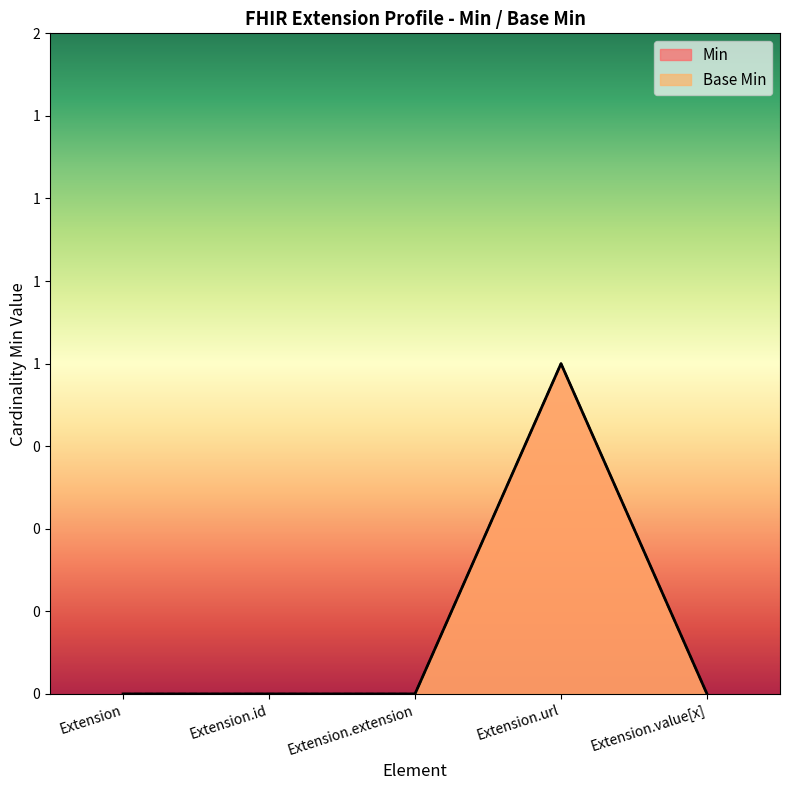

True or false: Base Min has more than 1 interior local peaks.

False